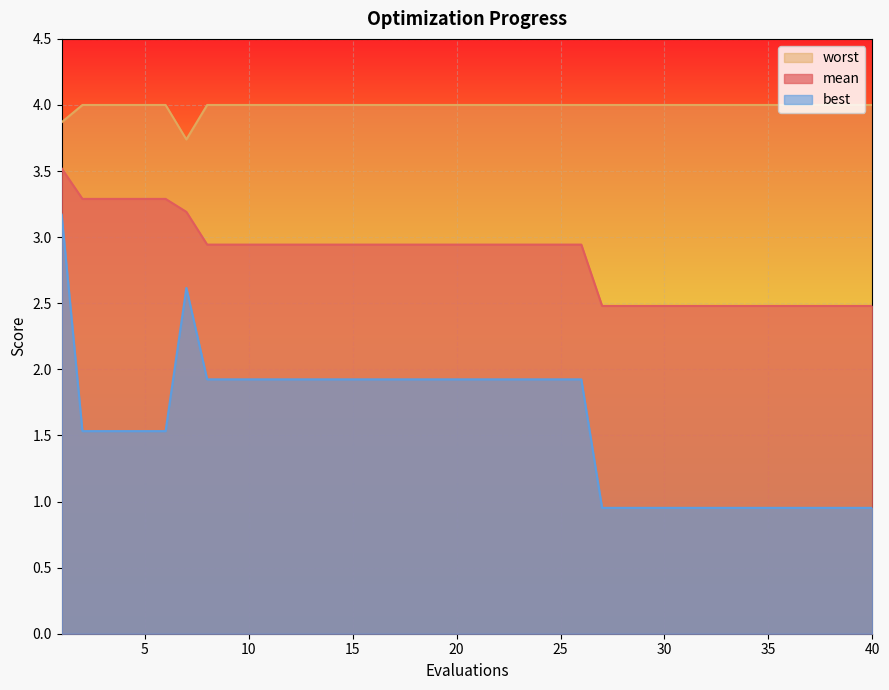

What are all the series names shown in the legend?

worst, mean, best